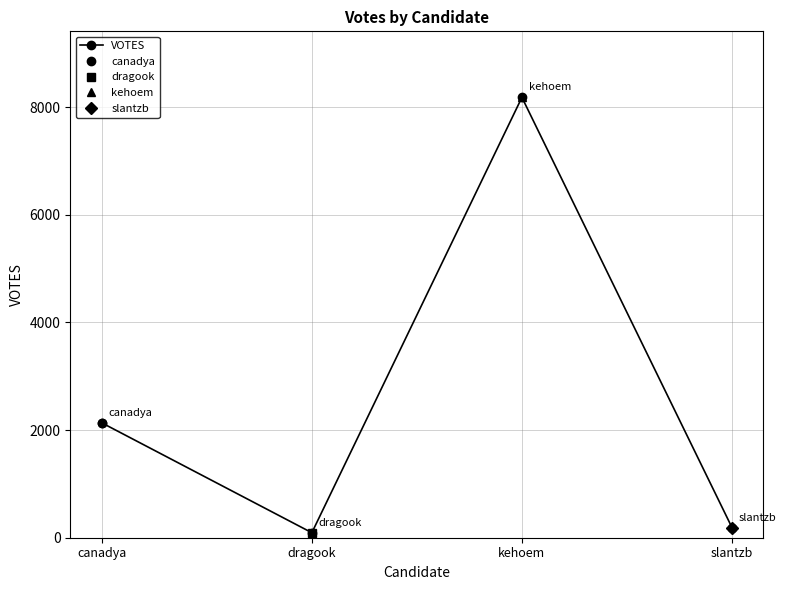

At which label does the data first exceed 2135?

kehoem